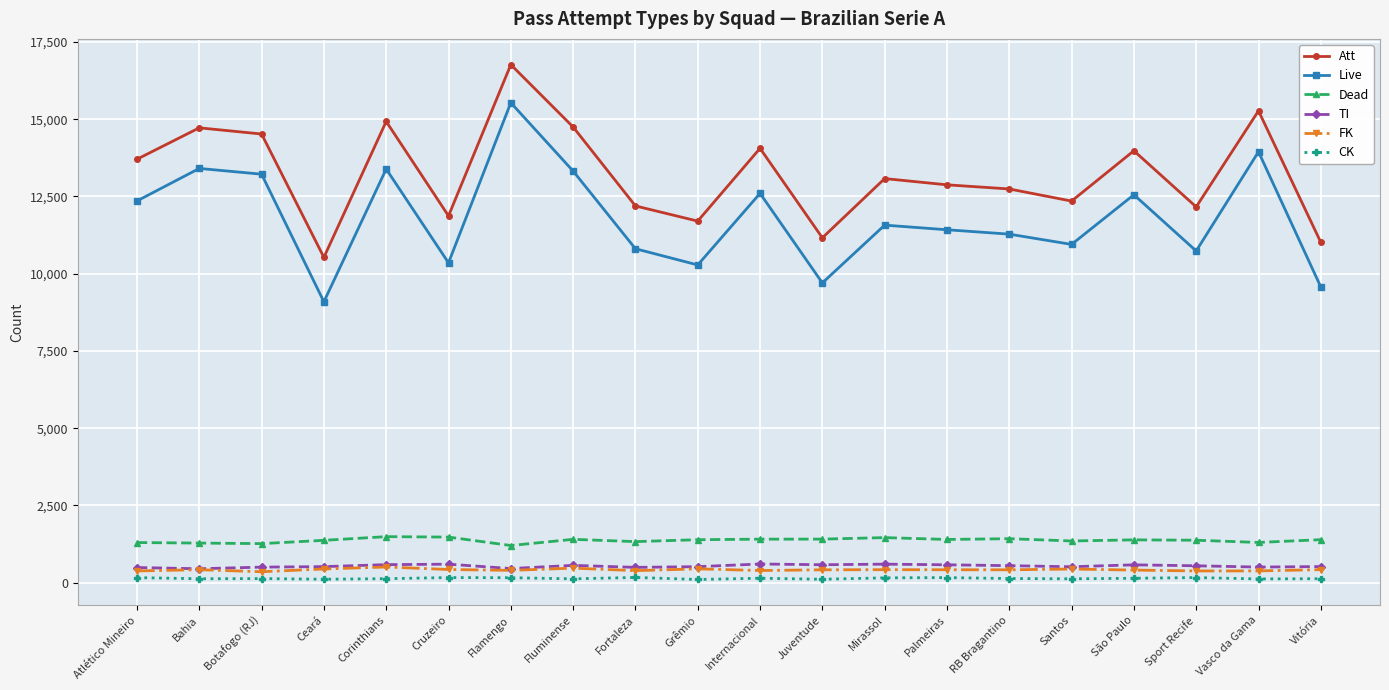

At which category does Att reach its first local valley?

Ceará